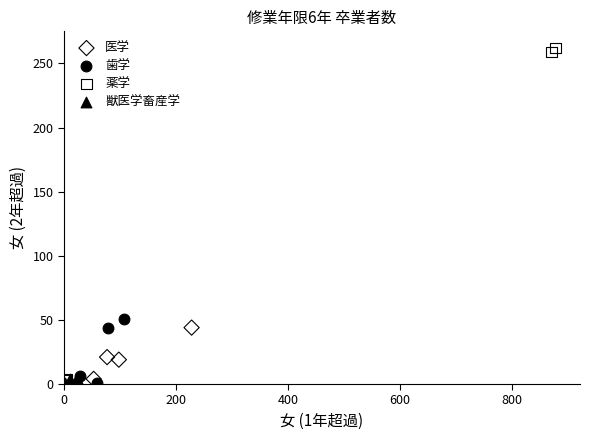

Which series reaches the maximum Y coordinate?

薬学